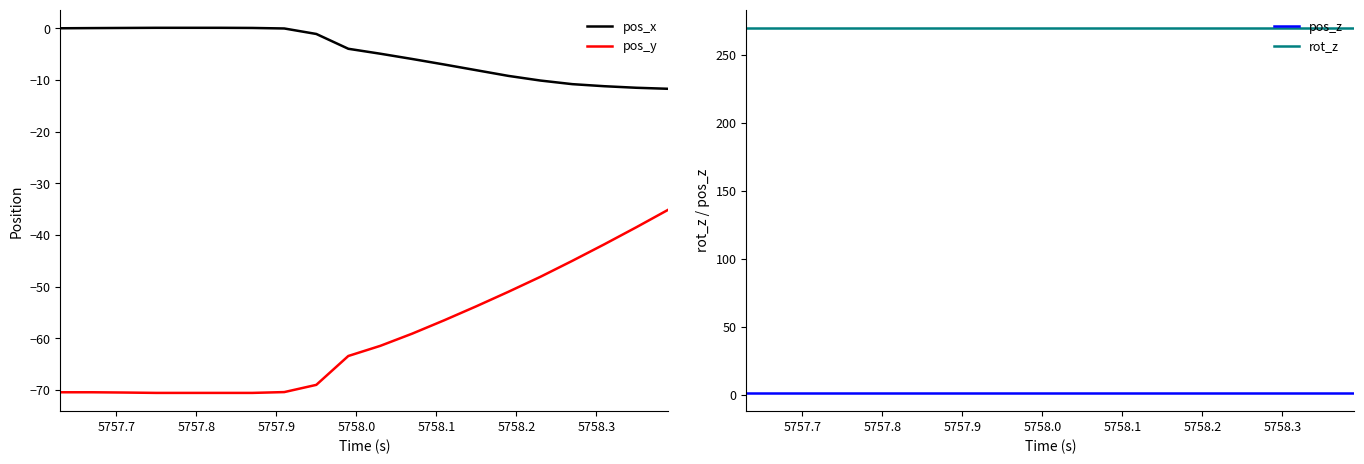

How many values in pos_x are above zero?

7